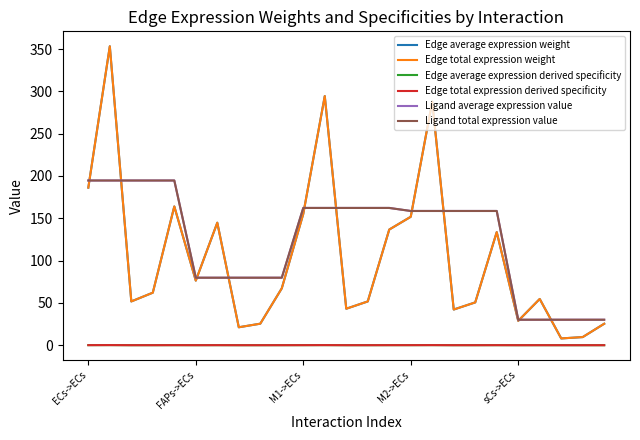

How many lines are shown in the chart?

6